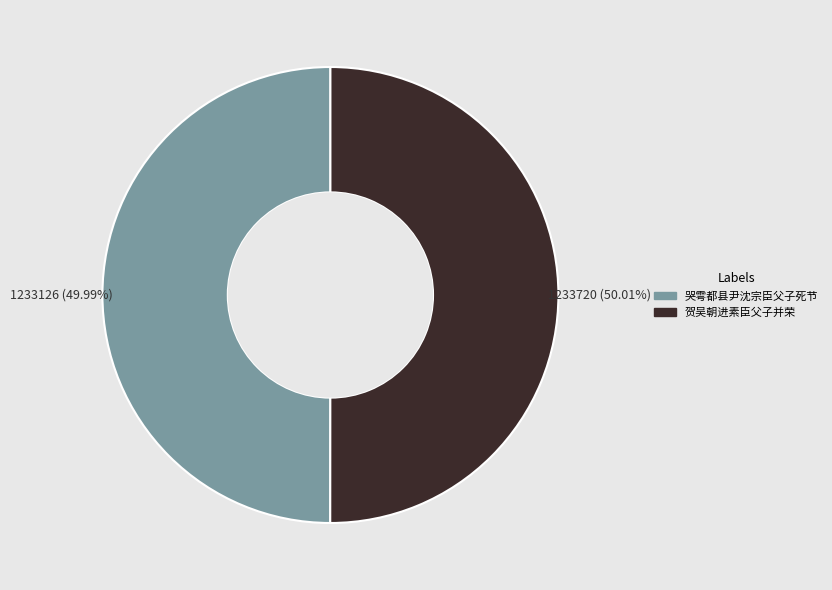

Is there a majority slice in this chart?

Yes